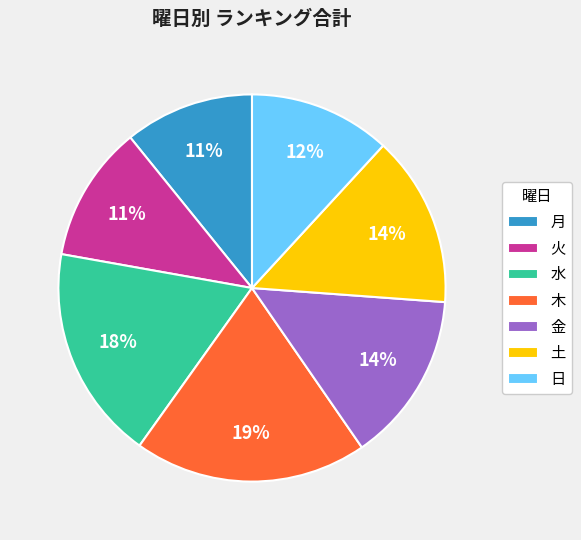

To the nearest percent, what percentage of the pie is 土?

14%